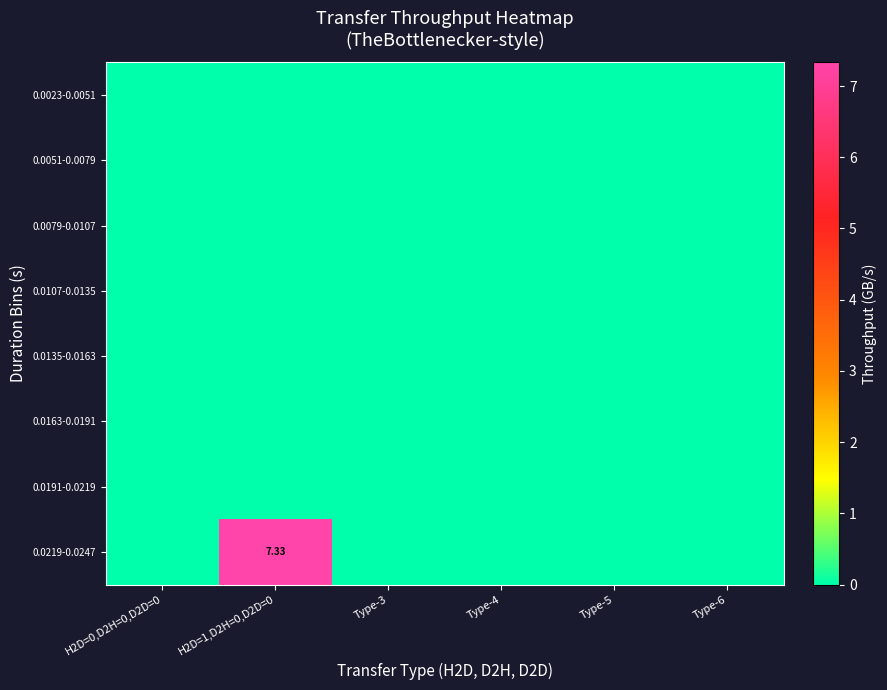

List the series in order of their peak value, lowest first.

0.0023-0.0051, 0.0051-0.0079, 0.0079-0.0107, 0.0107-0.0135, 0.0135-0.0163, 0.0163-0.0191, 0.0191-0.0219, 0.0219-0.0247